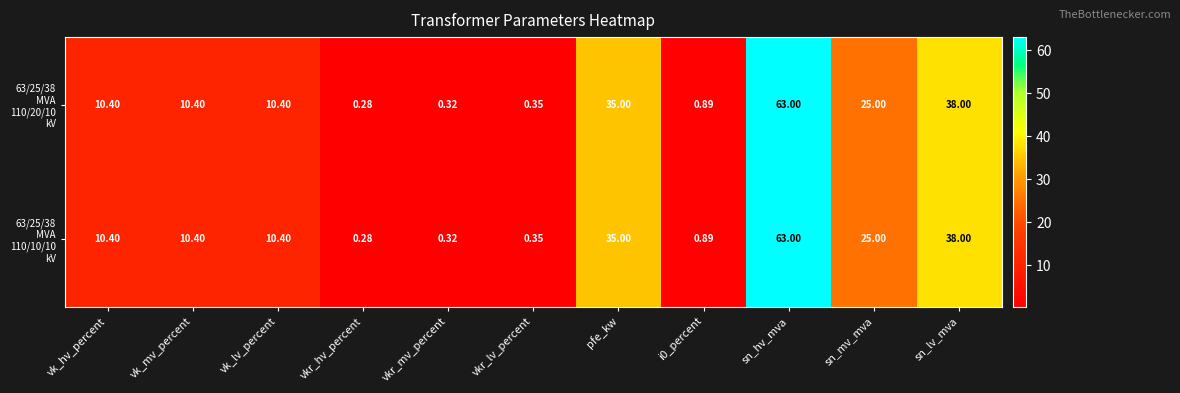

At which category is the sum across all series the highest?

sn_hv_mva